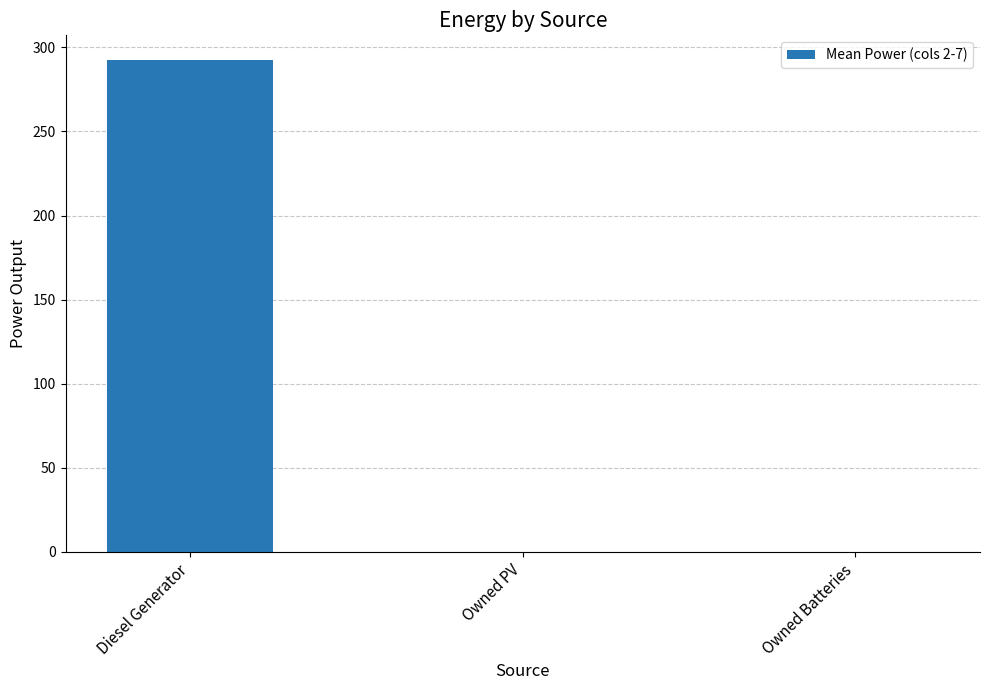

What is the sum of all values?

292.5